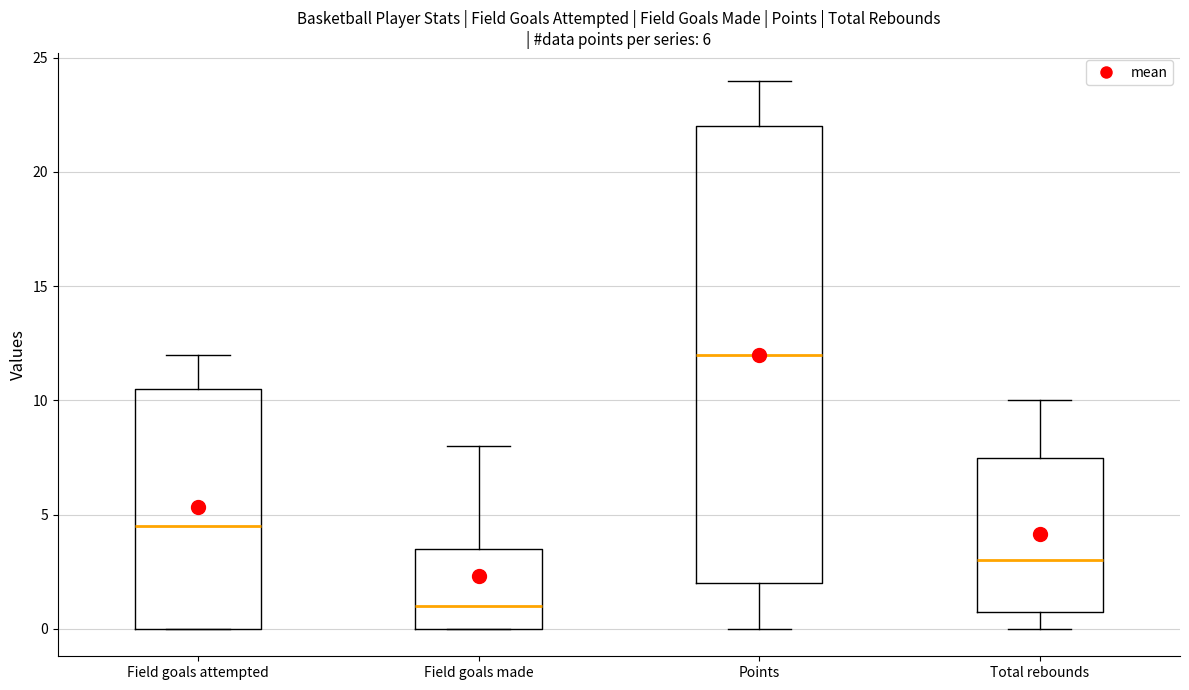

Which box is the tallest, from its lower edge to its upper edge?

Points